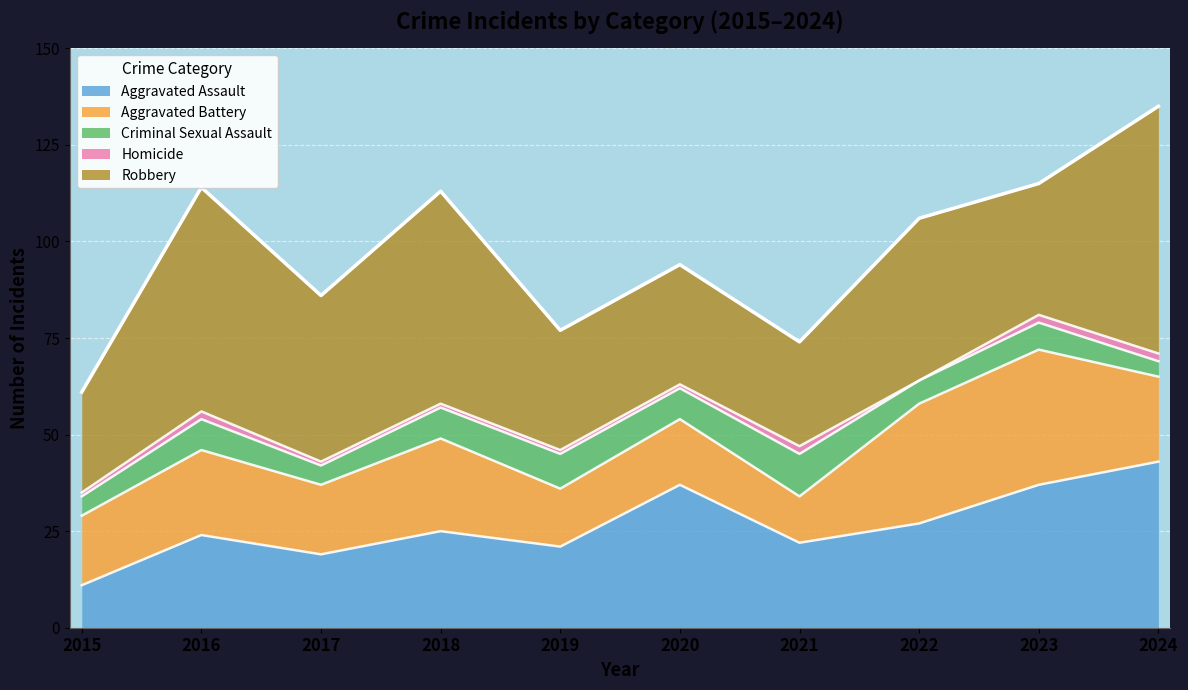

Reading left to right, what are all the values shown in this chart?

Aggravated Assault: 11	24	19	25	21	37	22	27	37	43
Aggravated Battery: 18	22	18	24	15	17	12	31	35	22
Criminal Sexual Assault: 5	8	5	8	9	8	11	6	7	4
Homicide: 1	2	1	1	1	1	2	0	2	2
Robbery: 26	58	43	55	31	31	27	42	34	64